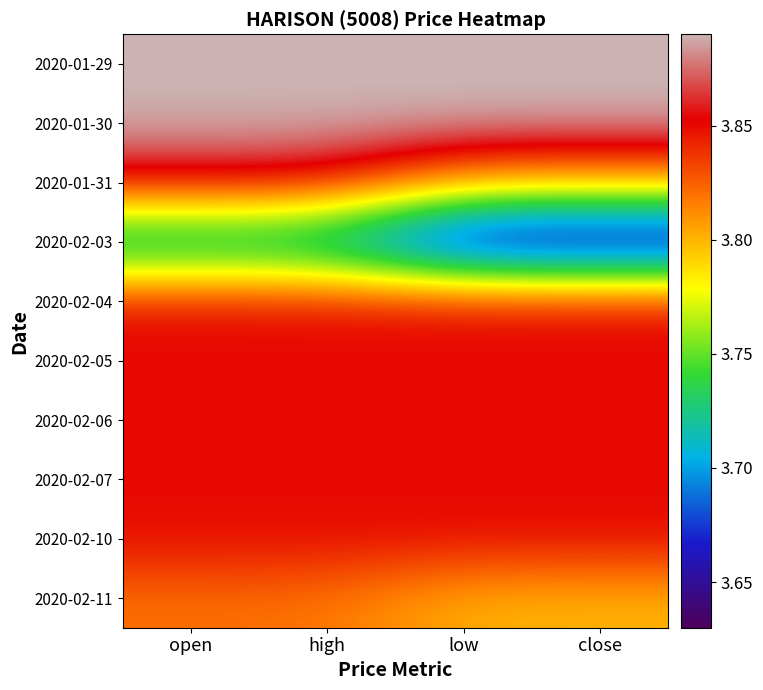

List the series in order of their peak value, highest first.

2020-01-29, 2020-01-30, 2020-01-31, 2020-02-04, 2020-02-05, 2020-02-06, 2020-02-07, 2020-02-10, 2020-02-11, 2020-02-03